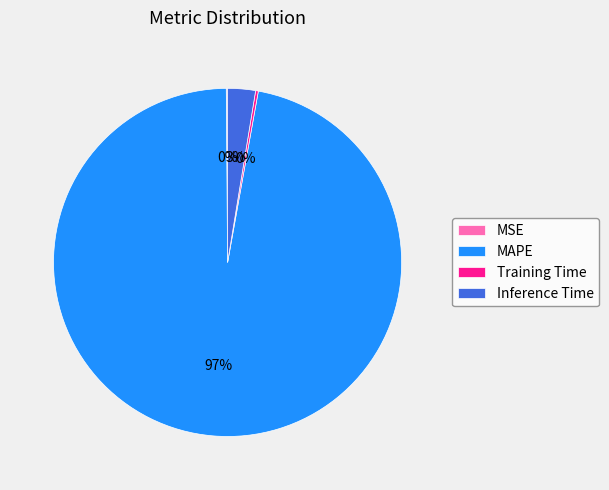

Is MAPE the majority of the pie?

Yes